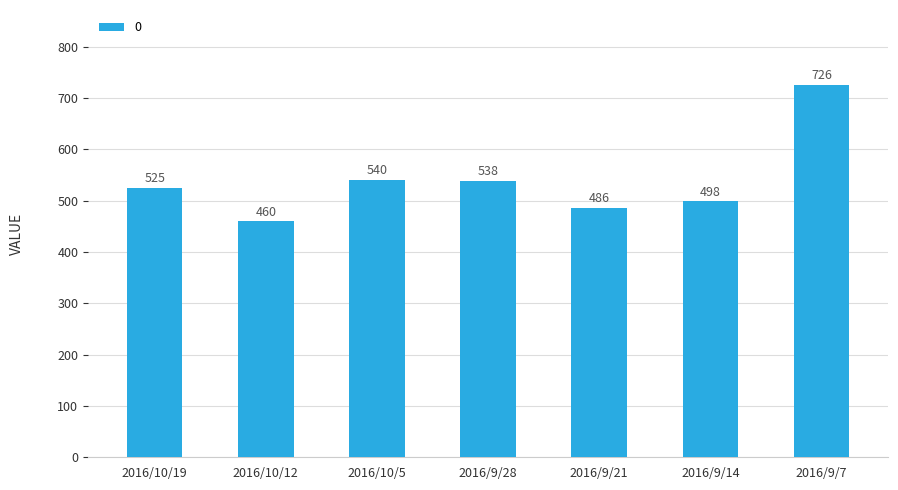

True or false: the data shows 725.9 at 2016/9/7.

True